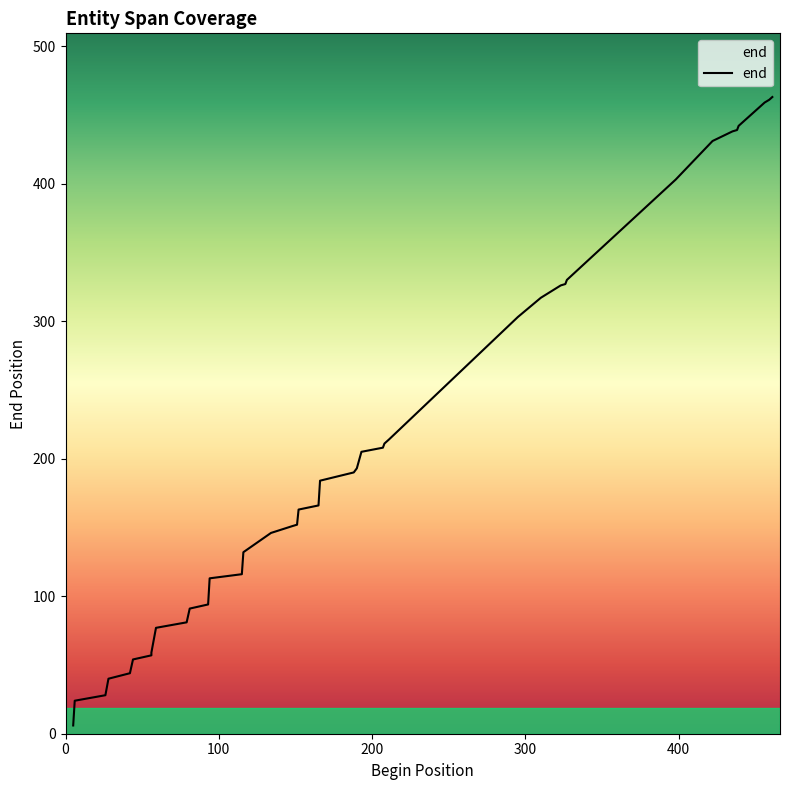

The value at 193 is 98. True or false?

False